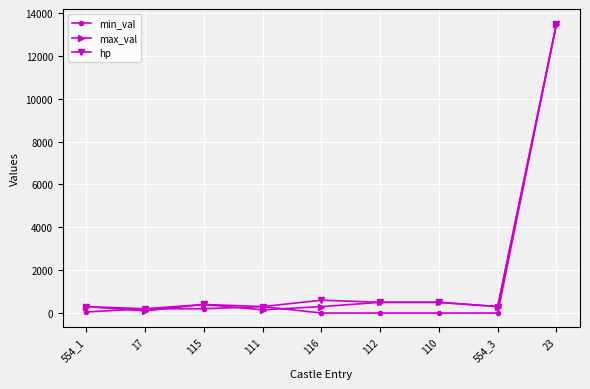

At how many categories does at least one series exceed 13348?

1